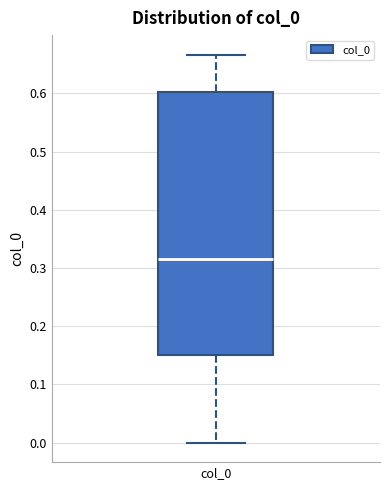

Transcribe this box plot: give where the median line is, the range the box spans, and where the two whiskers end, as read against the y-axis. The values are not printed on the chart, so give them approximately, as read against the axis.

median 0.32, box 0.15 to 0.60, whiskers 0.00 to 0.67